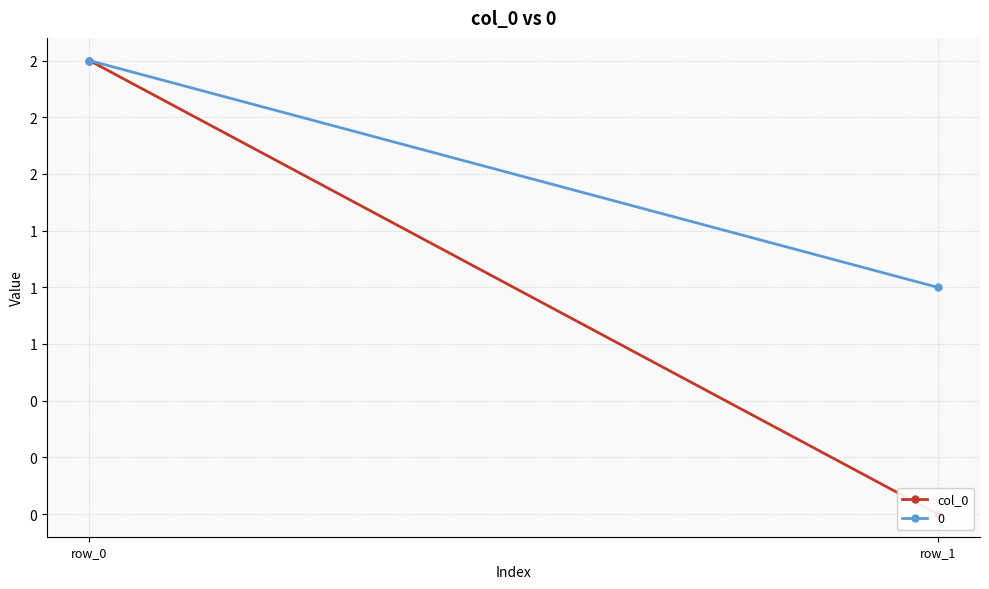

At which category does the chart reach its minimum across all series?

row_1